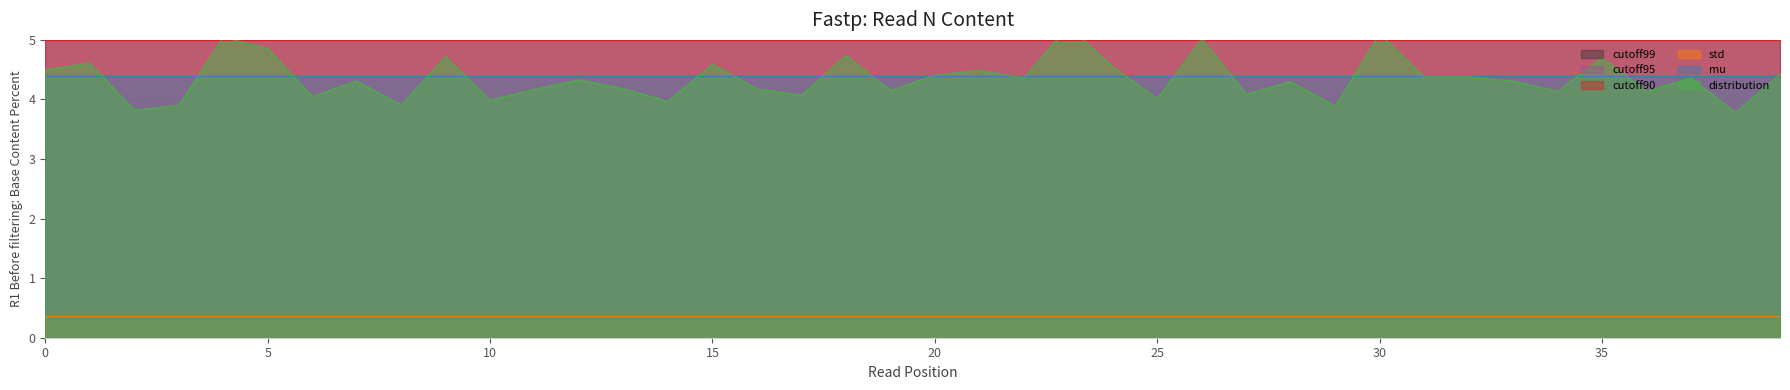

List the series in order of their peak value, highest first.

cutoff99, distribution, cutoff95, cutoff90, mu, std